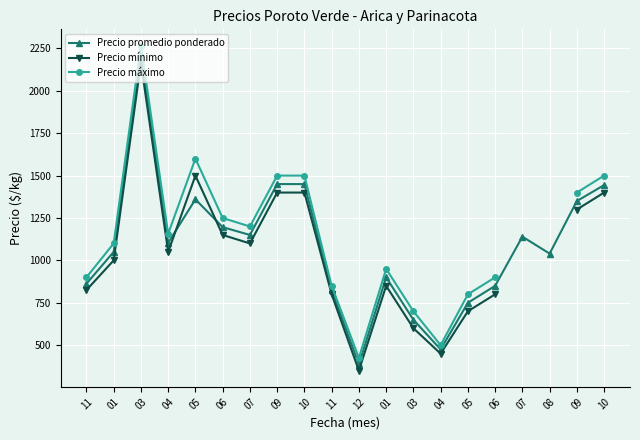

True or false: Precio máximo and Precio mínimo cross at least once.

False